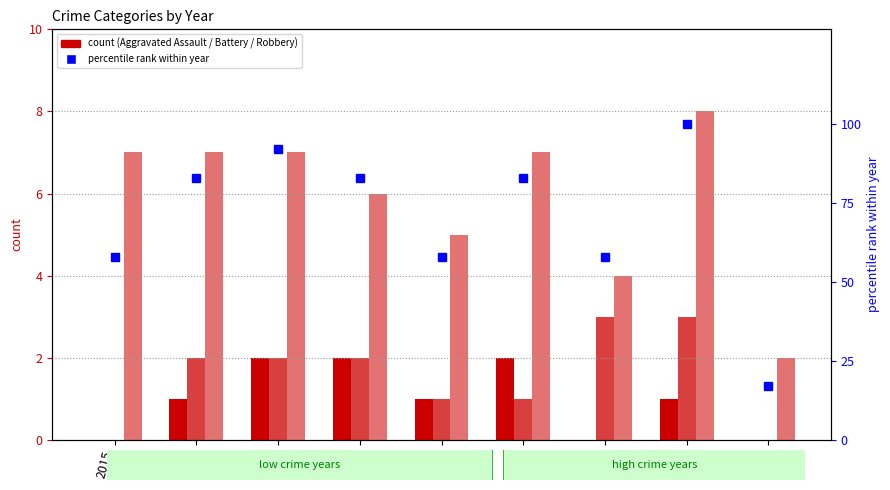

Rank the series at 2016 from highest to lowest value.

percentile rank within year, Robbery, Aggravated Battery, Aggravated Assault